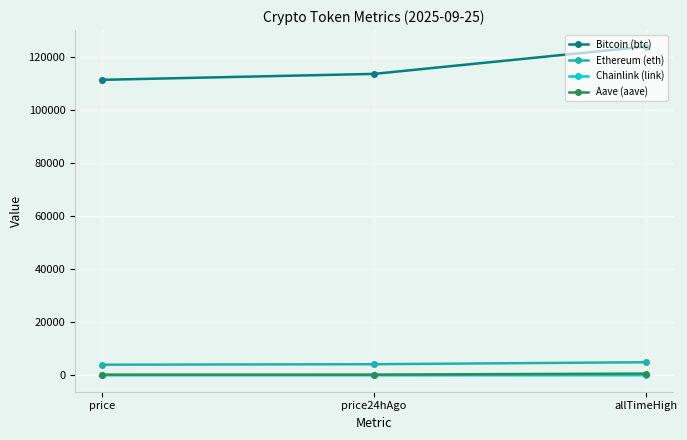

At how many categories does at least one series exceed 36437?

3